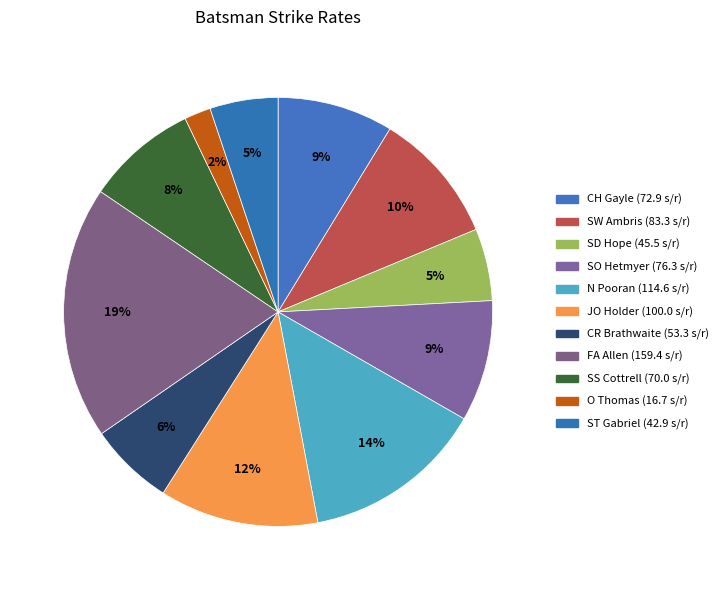

Which category has the biggest portion of the pie?

FA Allen